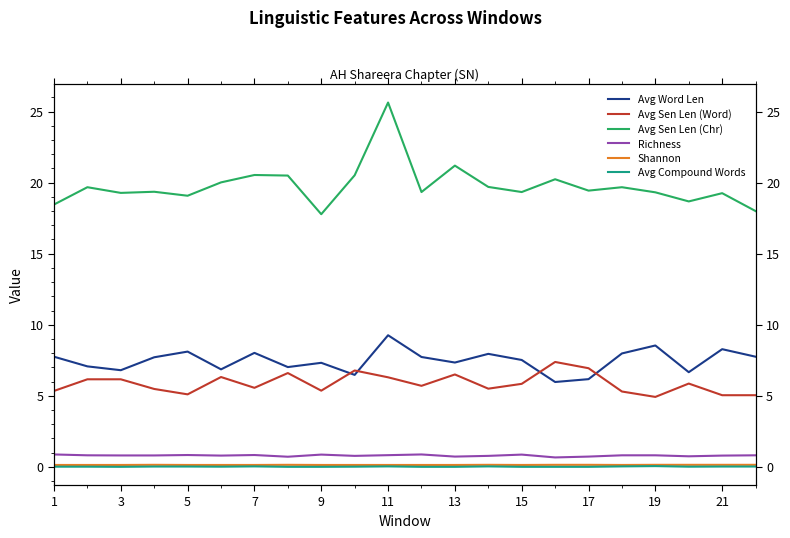

True or false: Avg Sen Len (Word) and Avg Compound Words cross at least once.

False